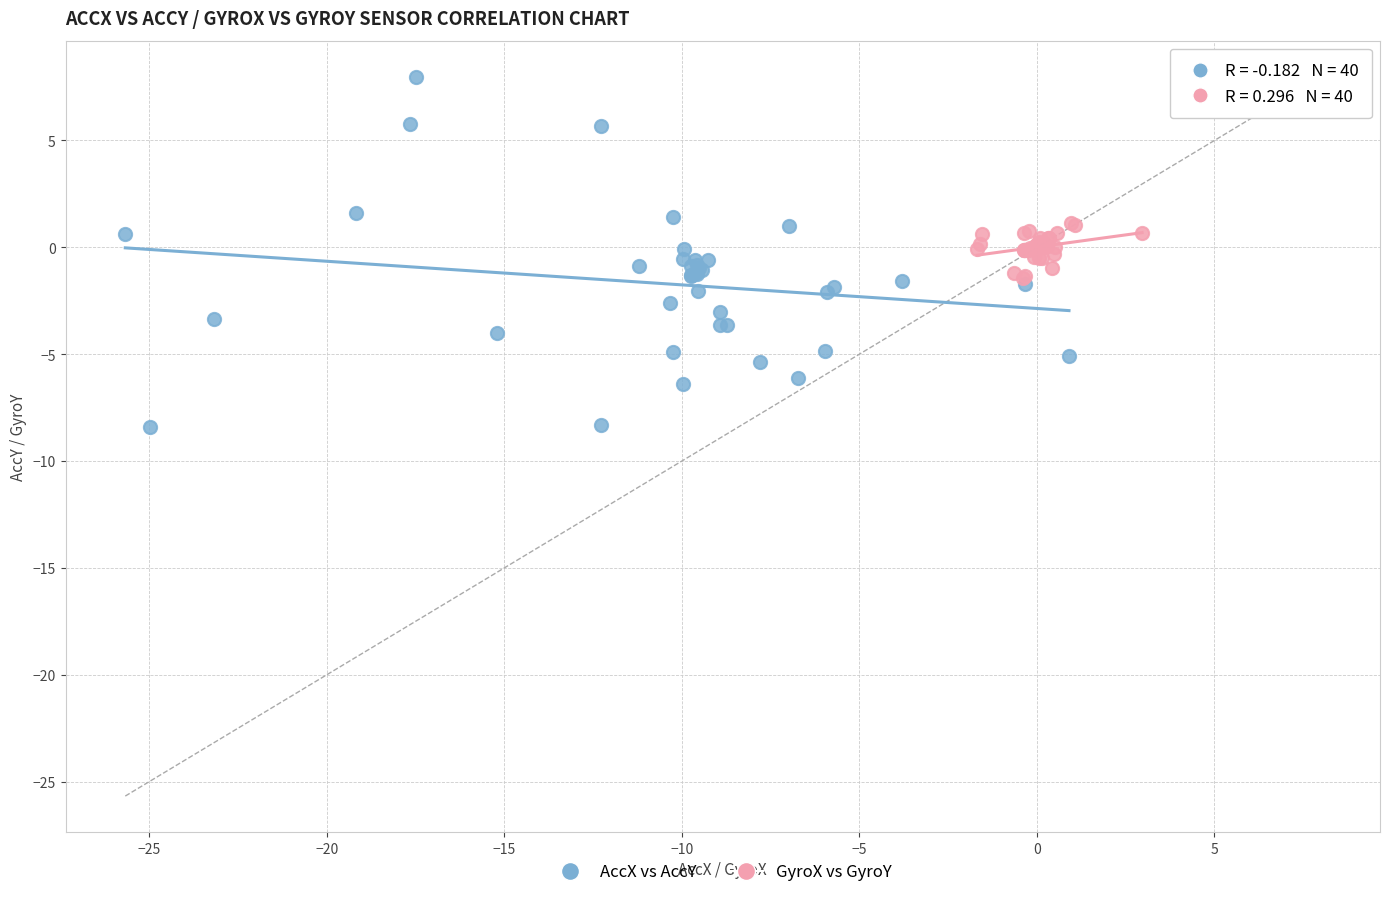

Which series reaches the minimum Y coordinate?

AccX vs AccY